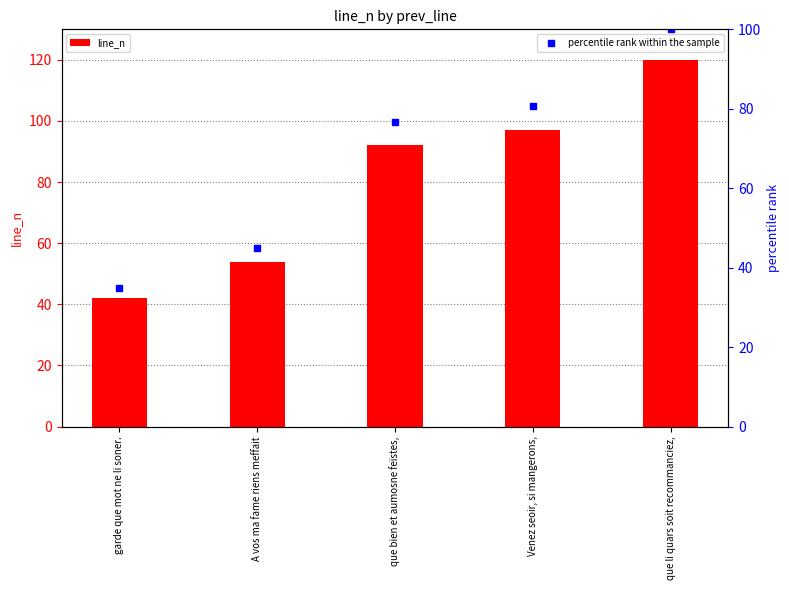

List the series in order of their overall mean, highest first.

line_n, percentile rank within the sample